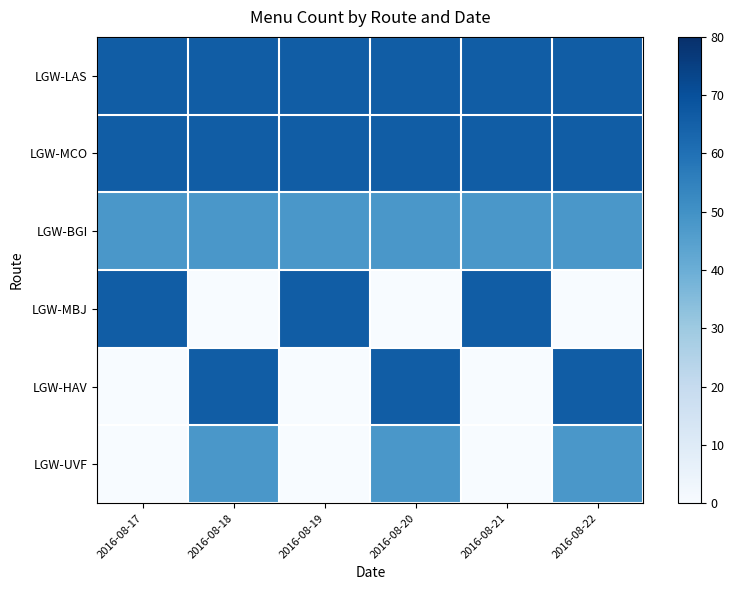

Reading left to right, extract all data points from this chart.

LGW-LAS: 2016-08-17=66	2016-08-18=66	2016-08-19=66	2016-08-20=66	2016-08-21=66	2016-08-22=66
LGW-MCO: 2016-08-17=66	2016-08-18=66	2016-08-19=66	2016-08-20=66	2016-08-21=66	2016-08-22=66
LGW-BGI: 2016-08-17=48	2016-08-18=48	2016-08-19=48	2016-08-20=48	2016-08-21=48	2016-08-22=48
LGW-MBJ: 2016-08-17=66	2016-08-18=0	2016-08-19=66	2016-08-20=0	2016-08-21=66	2016-08-22=0
LGW-HAV: 2016-08-17=0	2016-08-18=66	2016-08-19=0	2016-08-20=66	2016-08-21=0	2016-08-22=66
LGW-UVF: 2016-08-17=0	2016-08-18=48	2016-08-19=0	2016-08-20=48	2016-08-21=0	2016-08-22=48